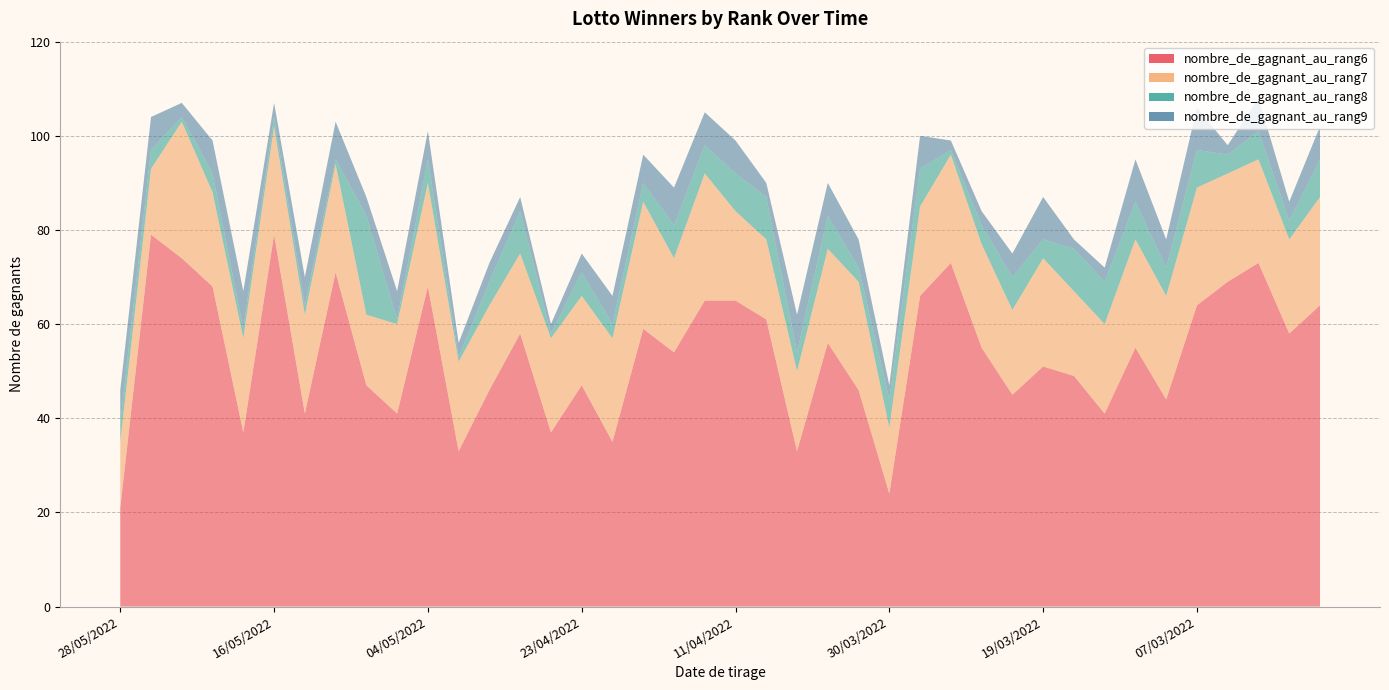

Reading left to right, list all the values displayed in this chart.

nombre_de_gagnant_au_rang6: 21	79	74	68	37	79	41	71	47	41	68	33	46	58	37	47	35	59	54	65	65	61	33	56	46	24	66	73	55	45	51	49	41	55	44	64	69	73	58	64
nombre_de_gagnant_au_rang7: 14	14	29	20	20	23	21	23	15	19	22	19	18	17	20	19	22	27	20	27	19	17	17	20	23	14	19	23	22	18	23	18	19	23	22	25	23	22	20	23
nombre_de_gagnant_au_rang8: 4	4	1	4	2	2	2	1	21	1	5	1	5	9	1	5	3	4	7	6	8	9	4	7	3	6	8	1	4	7	4	9	9	8	6	8	4	6	4	8
nombre_de_gagnant_au_rang9: 7	7	3	7	8	3	6	8	4	6	6	3	4	3	2	4	6	6	8	7	7	3	8	7	6	3	7	2	3	5	9	2	3	9	6	9	2	7	4	7